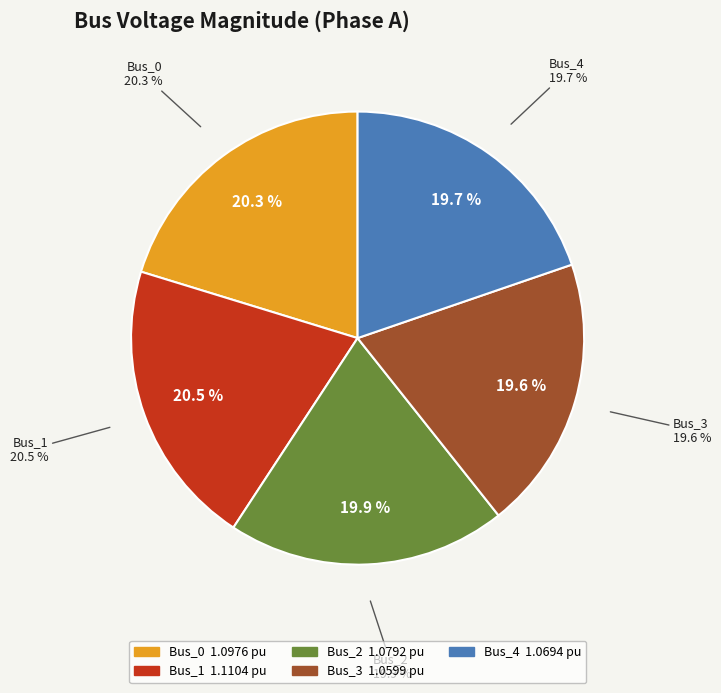

Rank the categories by value from highest to lowest.

Bus_1, Bus_0, Bus_2, Bus_4, Bus_3